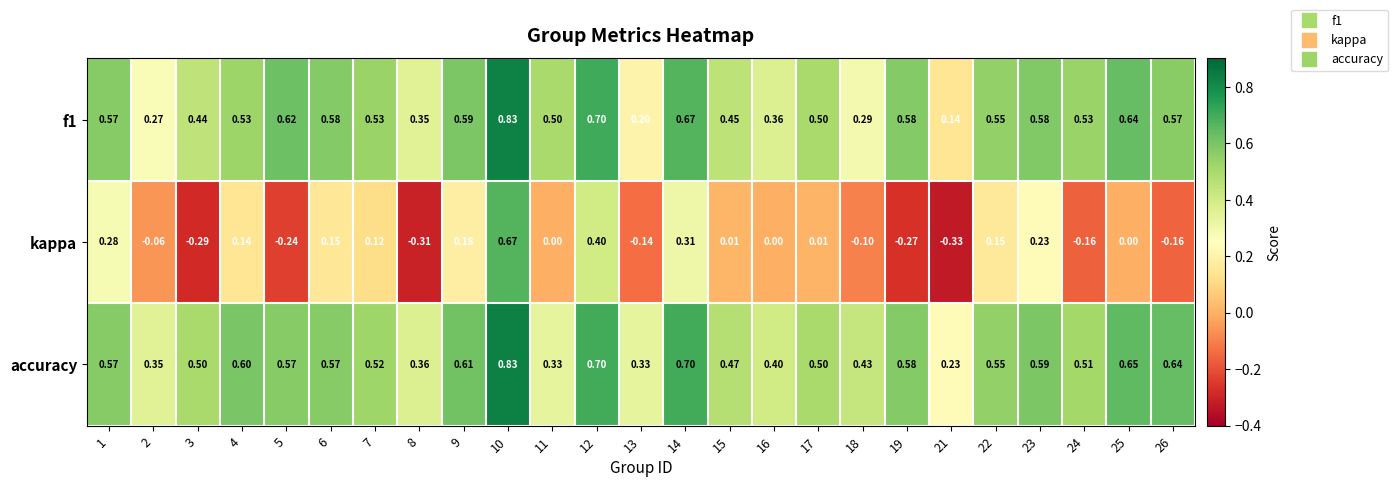

Which series has the widest spread of values?

kappa